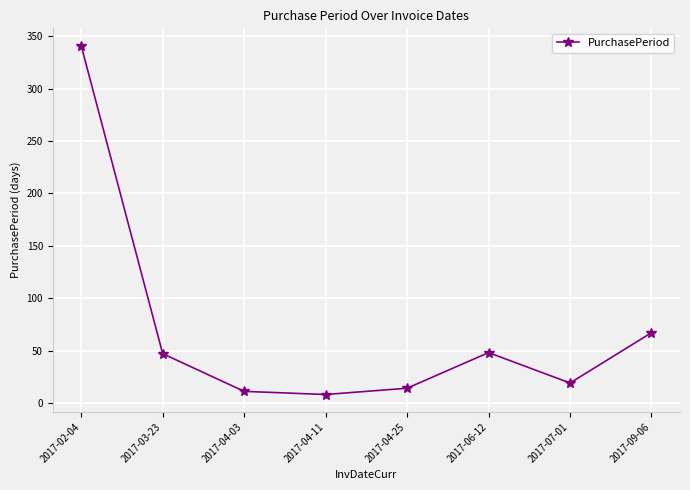

What is the minimum value shown in the chart?

8